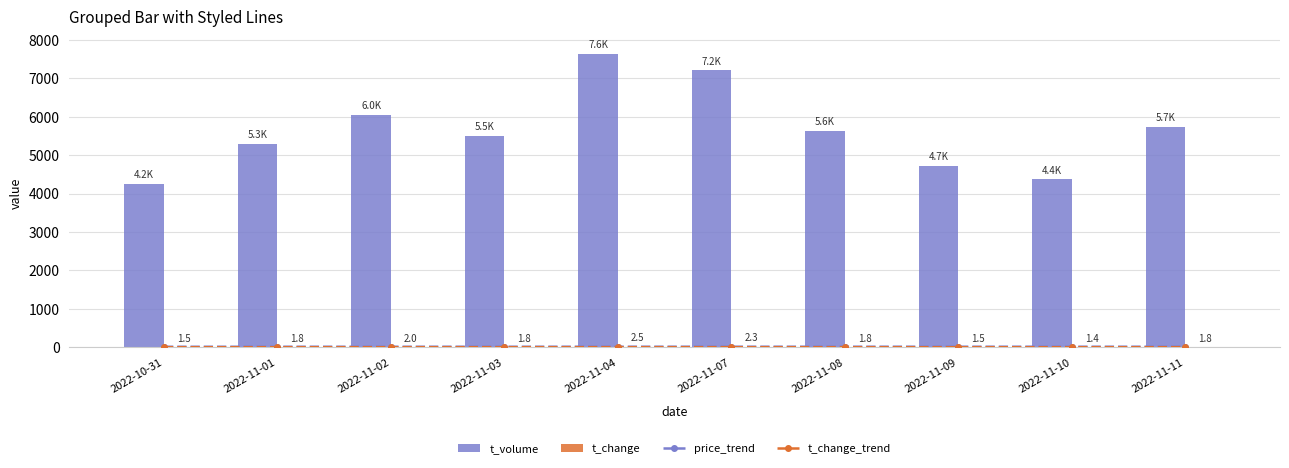

At how many categories does at least one series exceed 419?

10